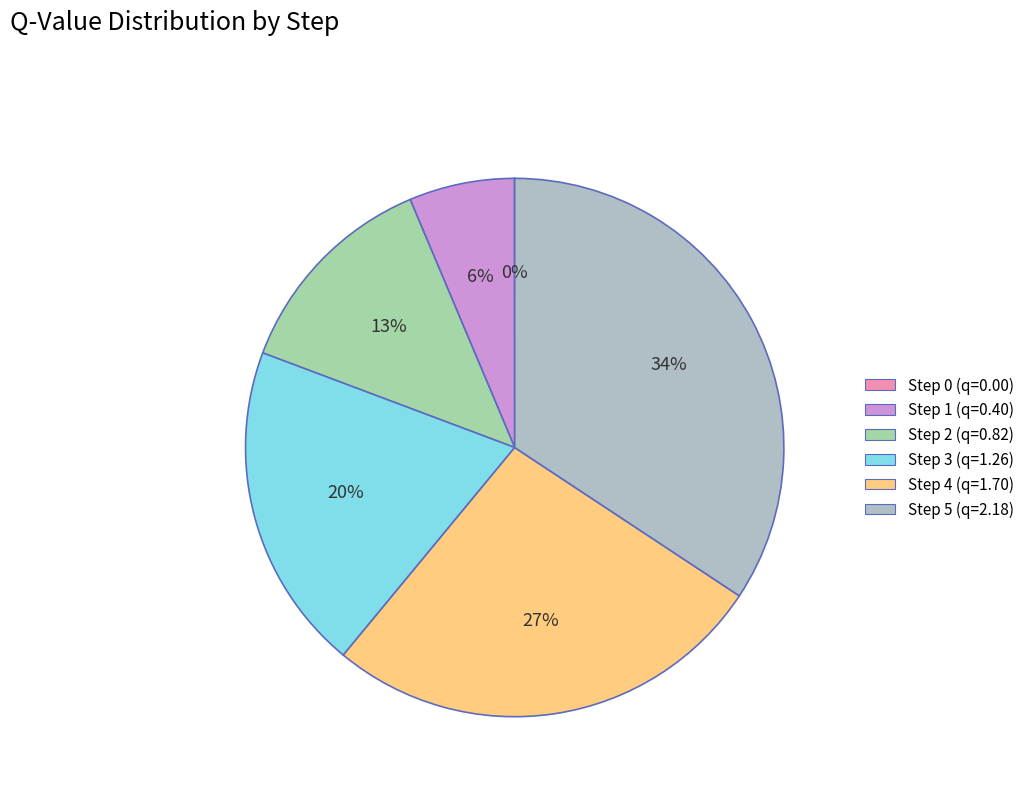

What portion of the pie excludes Step 5?

65.7%